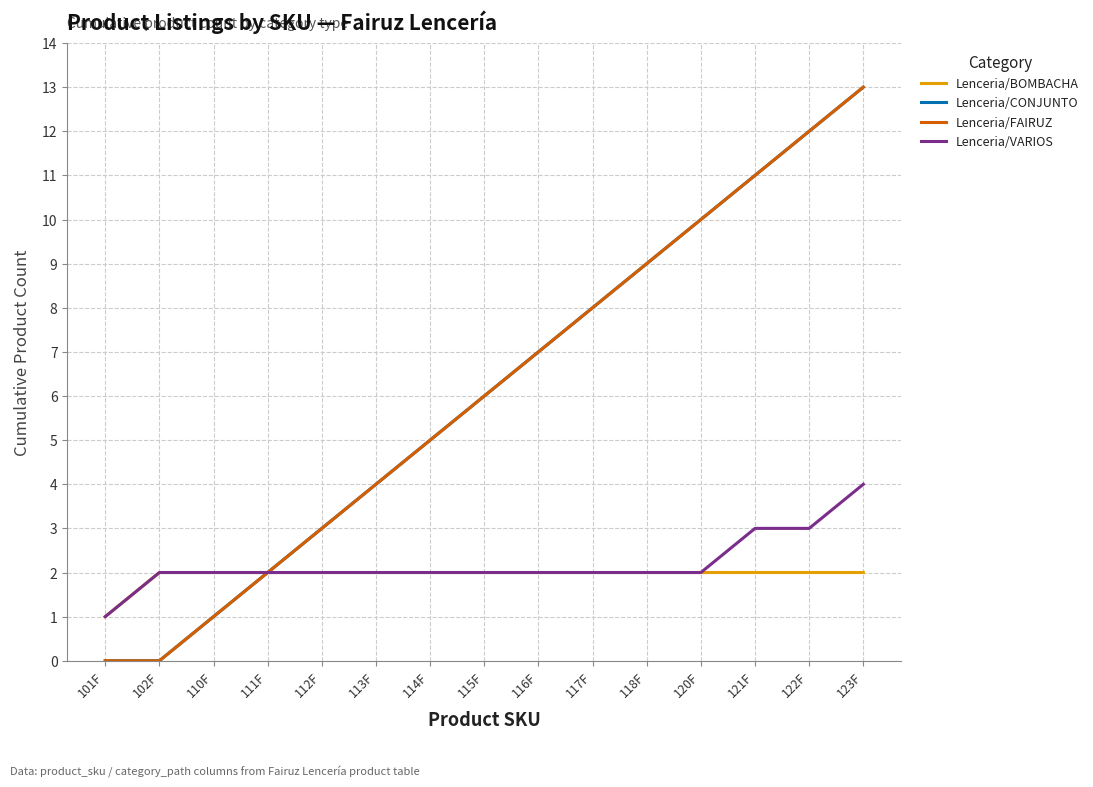

At which category is the sum across all series the highest?

123F